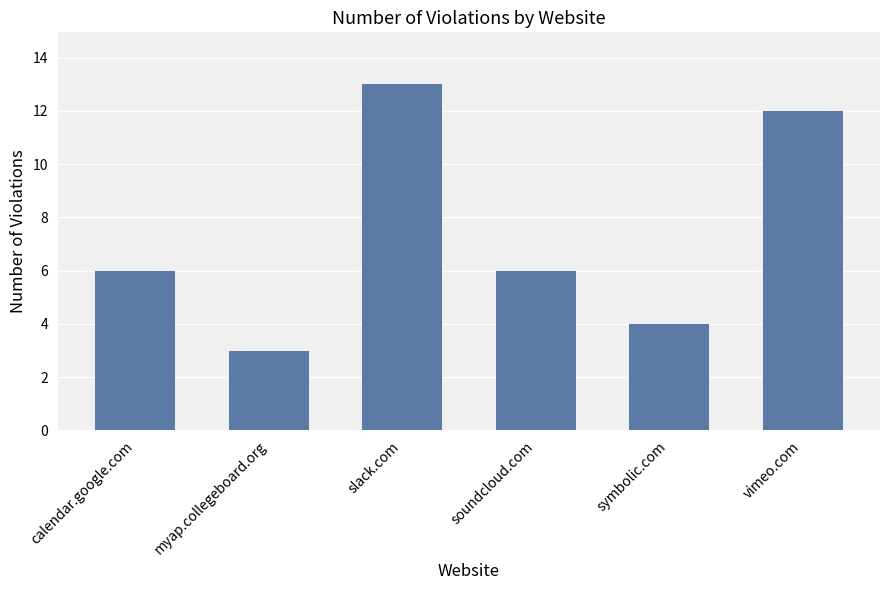

The value at myap.collegeboard.org is 3. True or false?

True